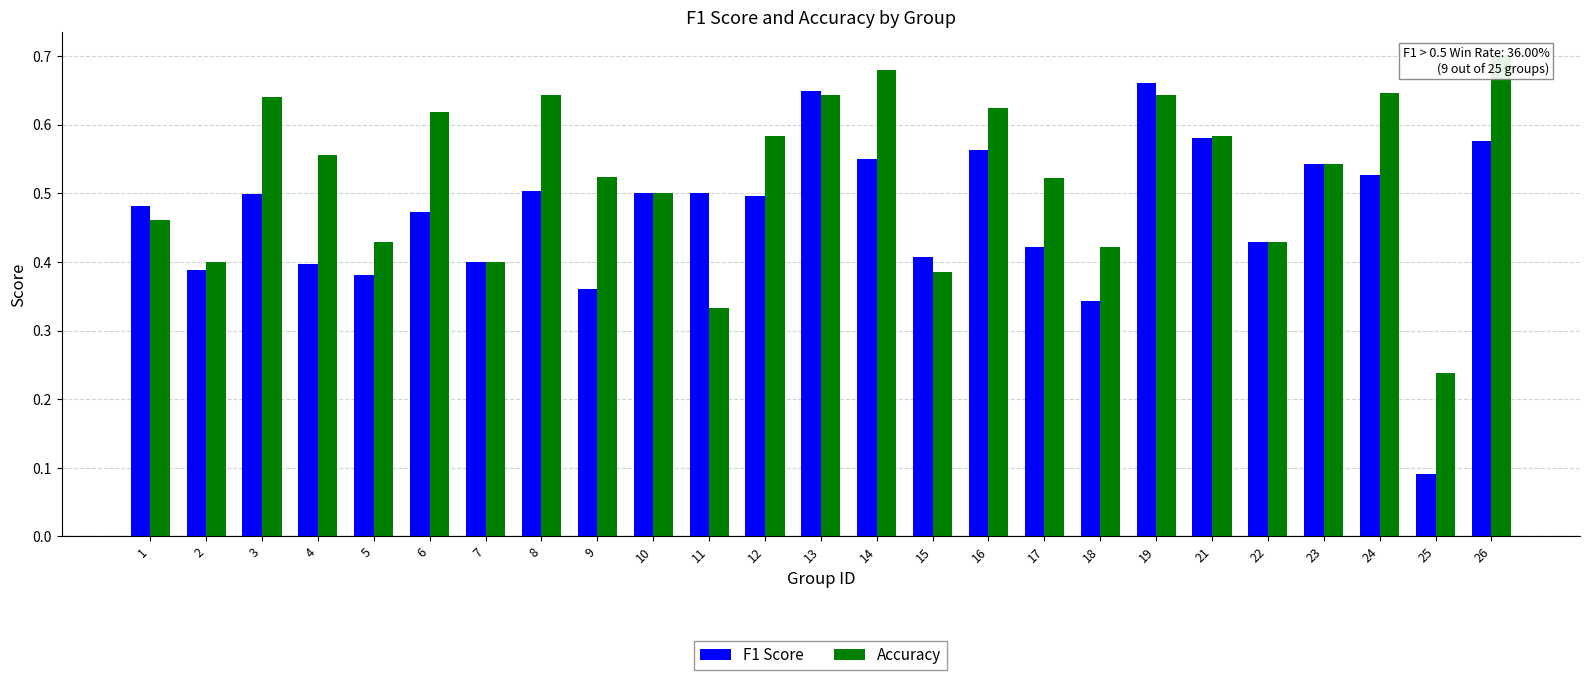

Count the number of categories in the chart.

25